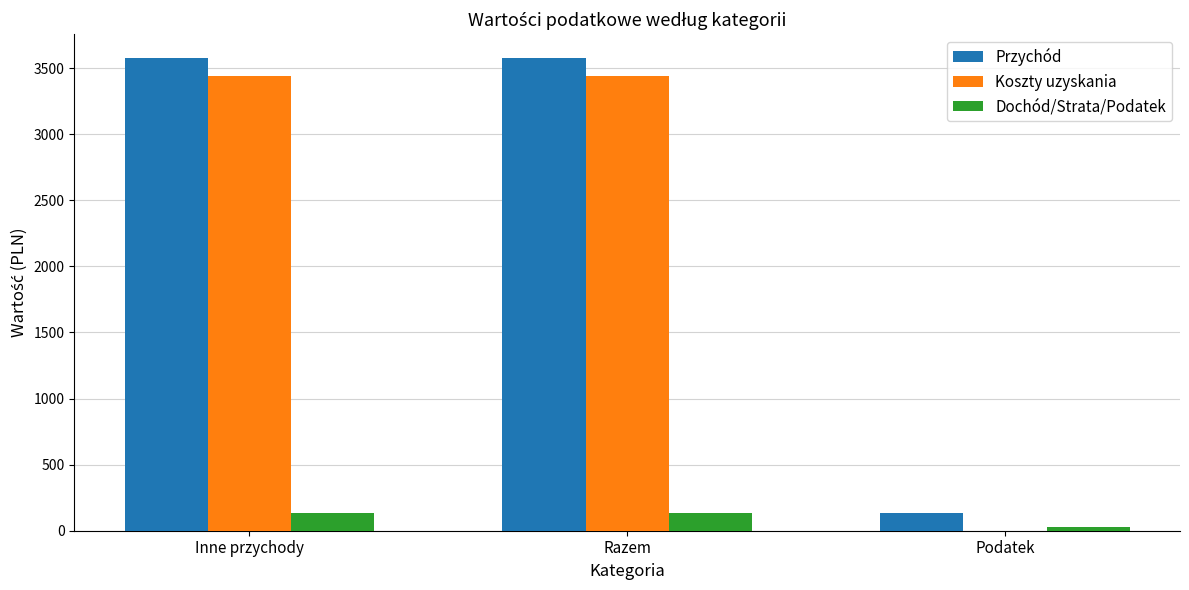

How many values in Koszty uzyskania are above zero?

2